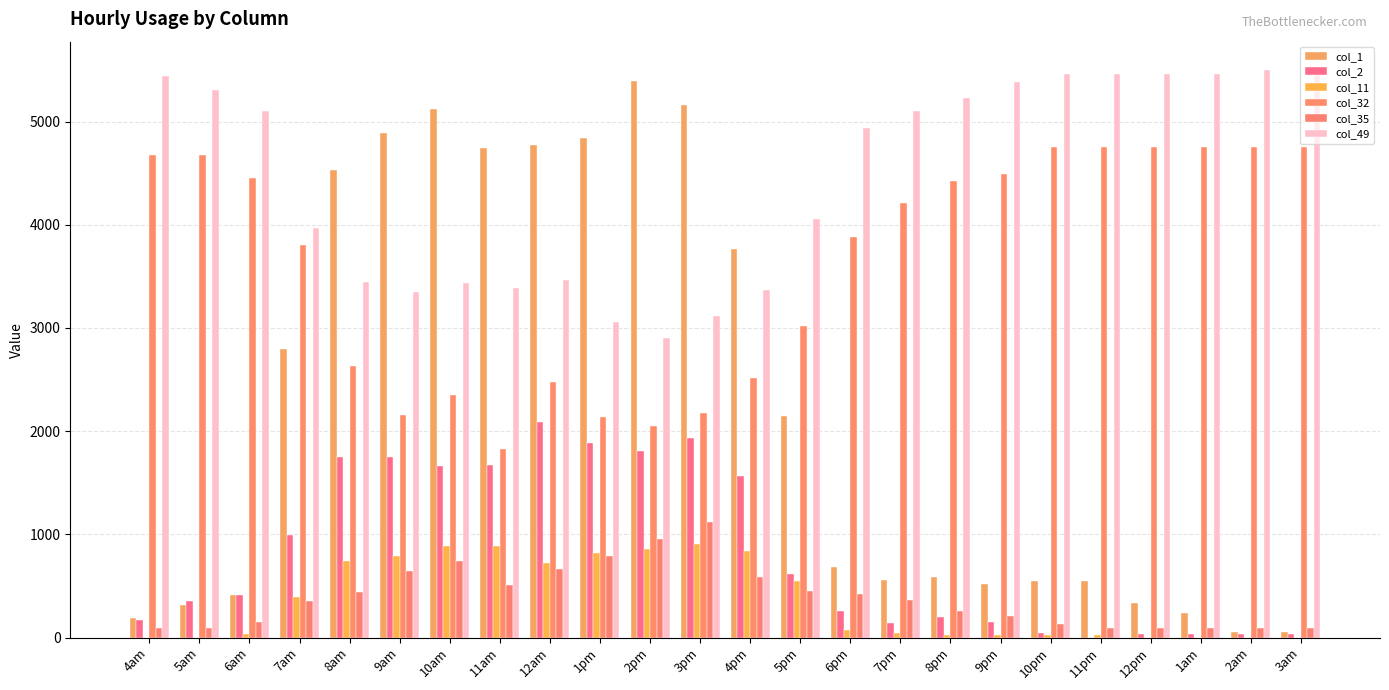

True or false: col_11 has a value of 26.2 at 11pm.

True